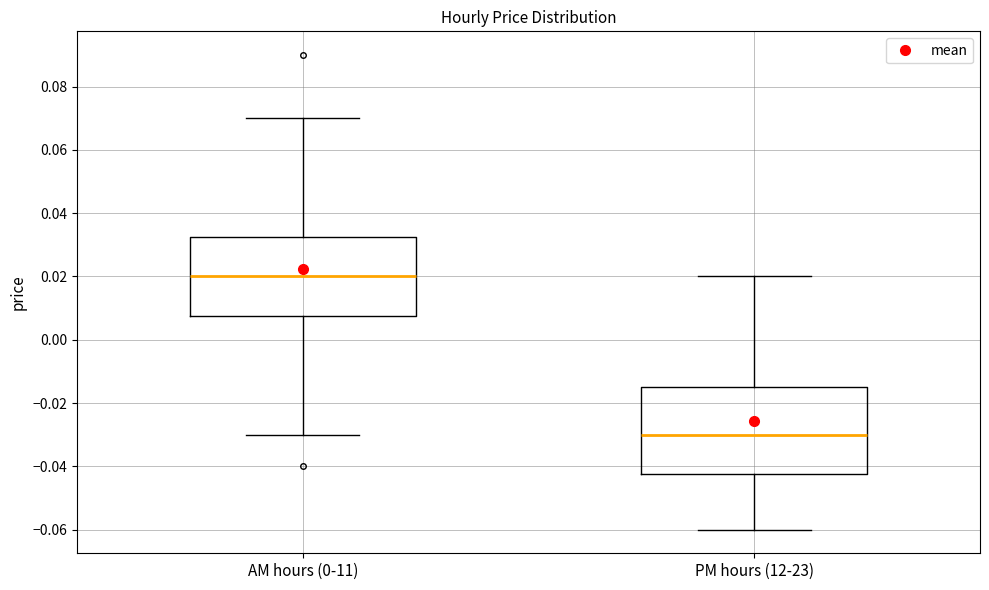

Which box is the tallest, from its lower edge to its upper edge?

PM hours (12-23)